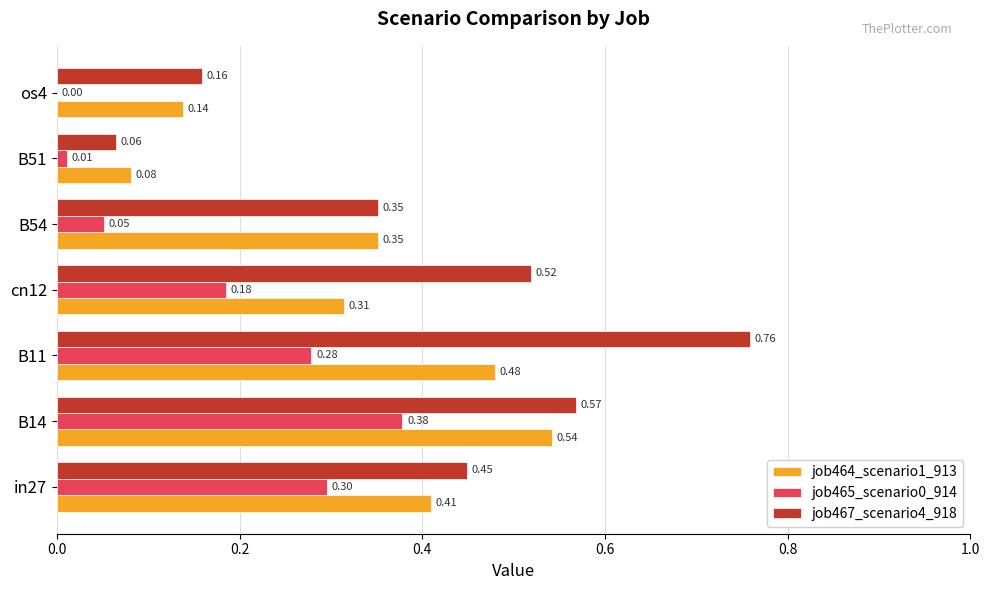

At which category is the sum across all series the highest?

B11